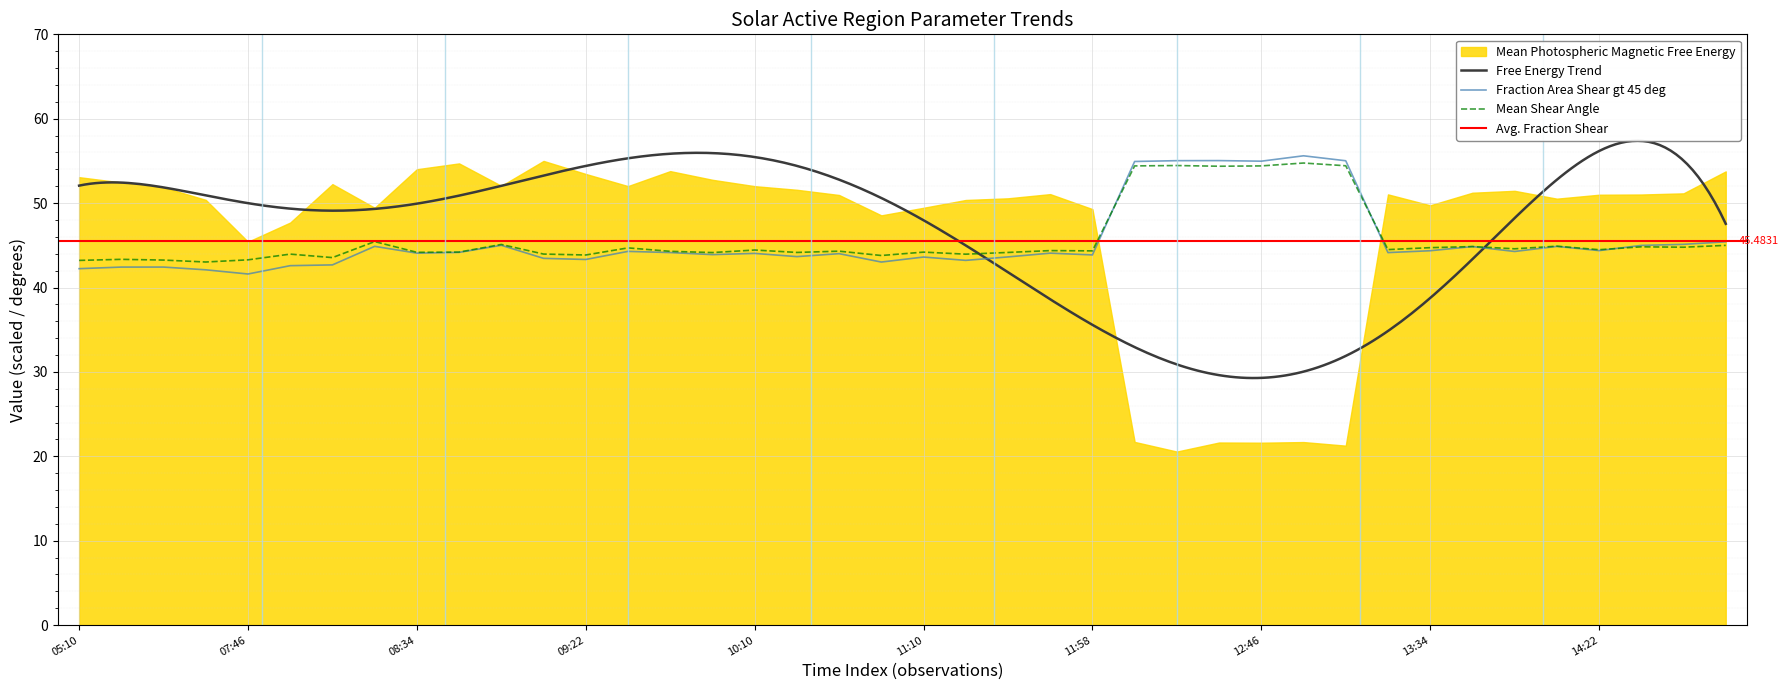

Is it true that Mean Shear Angle equals 70.4 at 34?

False